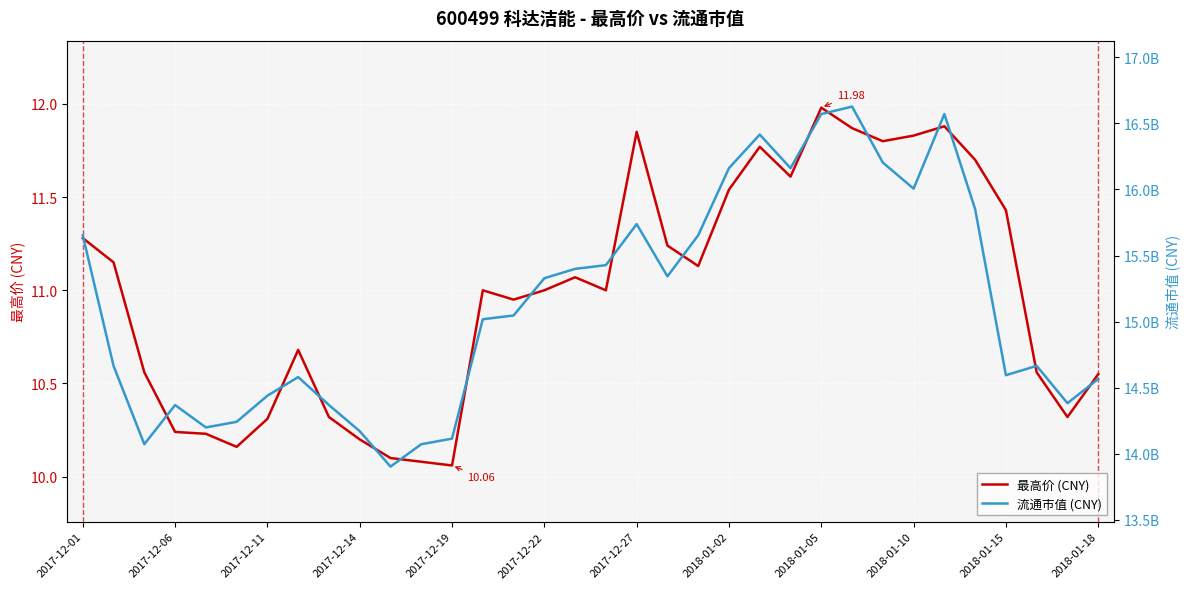

Count the number of data series in this chart.

2